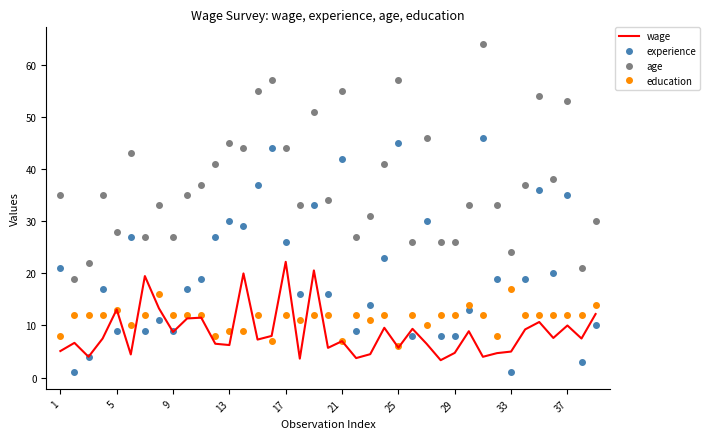

What is the maximum value shown in the chart?

64.0